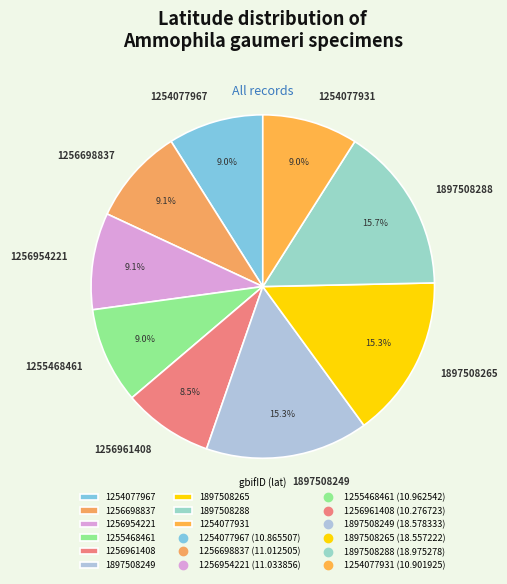

Does 1256961408 represent more than half of the total?

No